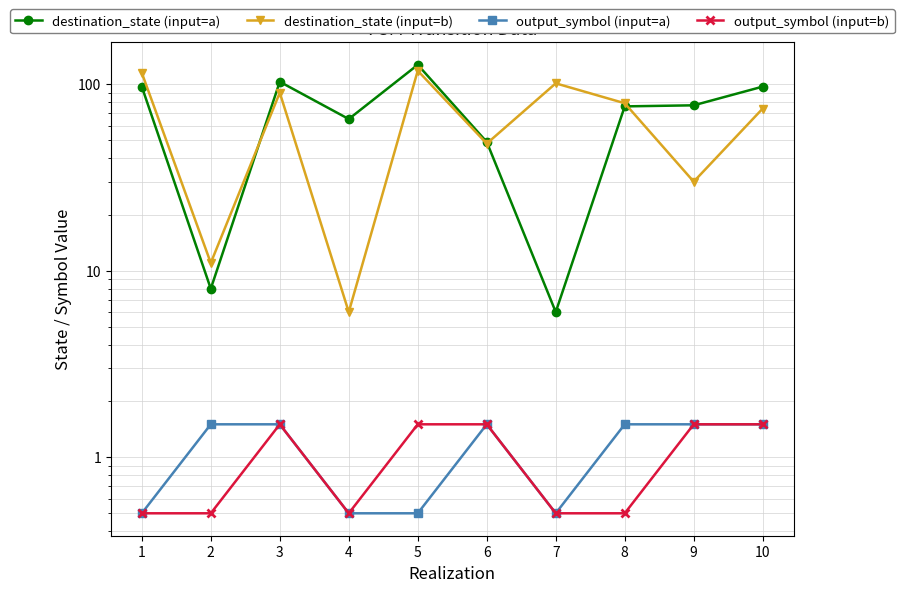

Rank the series by their maximum value, from lowest to highest.

output_symbol (input=a), output_symbol (input=b), destination_state (input=b), destination_state (input=a)